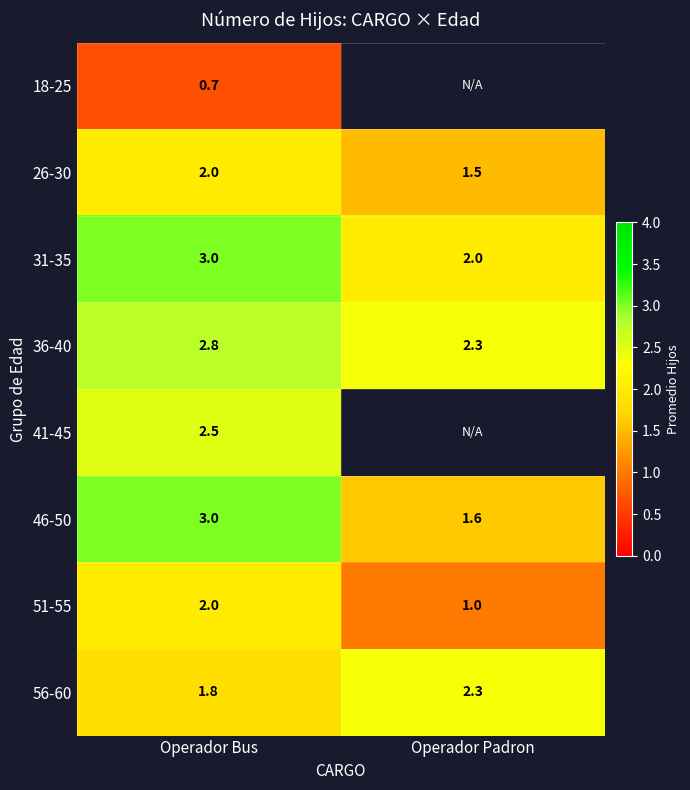

At which category is the sum across all series the highest?

Operador Bus